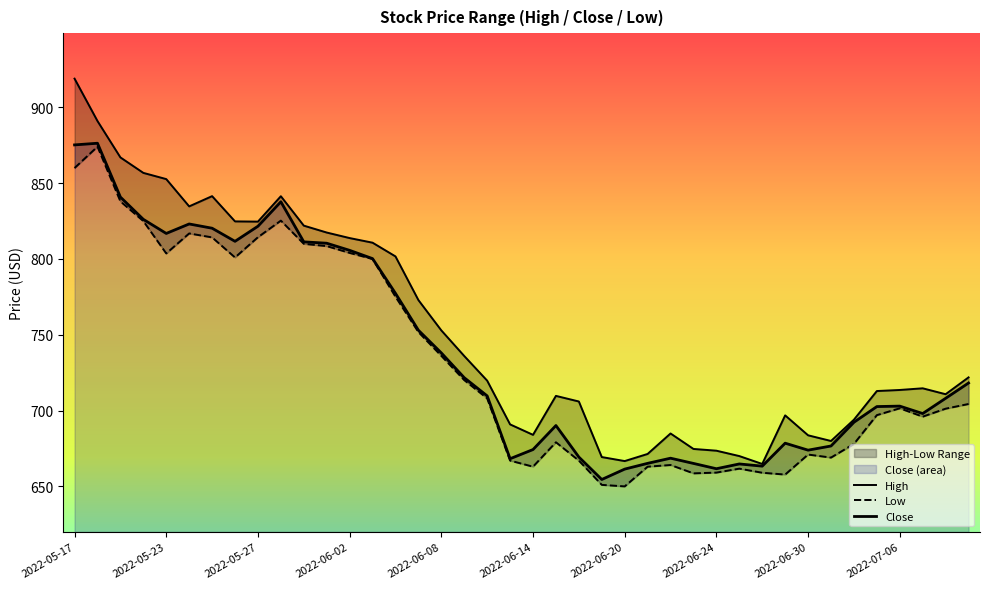

Reading left to right, extract all data points from this chart.

High: 919.0	891.0	867.0	856.8	852.7	834.7	841.5	824.8	824.6	841.4	822.0	817.5	813.8	810.8	801.7	772.9	752.9	736.0	719.8	690.9	684.0	709.7	706.0	669.4	666.7	671.4	684.9	674.7	673.5	670.0	664.8	696.9	683.7	680.0	694.0	712.9	713.6	714.7	710.8	721.9
Low: 860.0	874.1	838.0	825.0	803.6	816.9	814.2	801.0	814.4	825.3	810.0	808.5	804.0	800.0	775.1	751.8	736.1	720.1	708.0	667.0	663.0	679.1	667.0	651.0	650.0	663.0	664.1	658.6	659.1	661.7	659.0	657.8	671.0	669.0	678.0	697.0	701.5	696.0	701.2	704.4
Close: 875.2	876.4	840.9	826.1	816.9	823.1	820.3	811.6	821.6	837.8	811.3	810.4	805.7	800.2	777.4	753.0	738.0	721.7	709.7	668.2	674.3	690.1	669.4	654.5	661.4	665.2	668.6	665.1	661.6	664.8	663.4	678.5	673.9	676.6	692.3	702.6	703.0	698.0	708.1	718.2